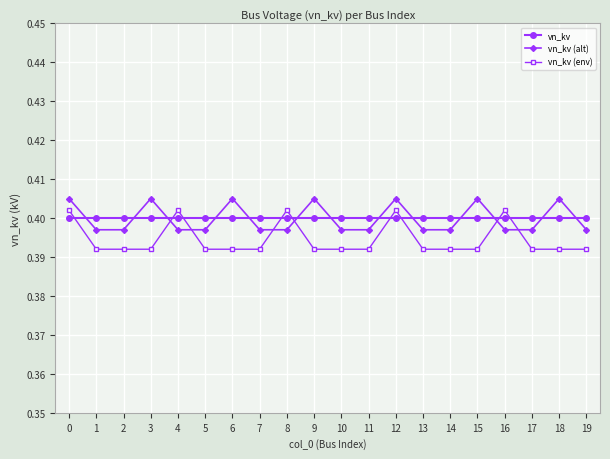

At how many categories does at least one series exceed 0?

20